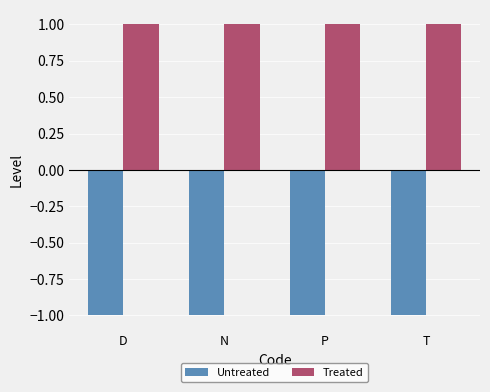

The value of Untreated at N is 0. True or false?

False